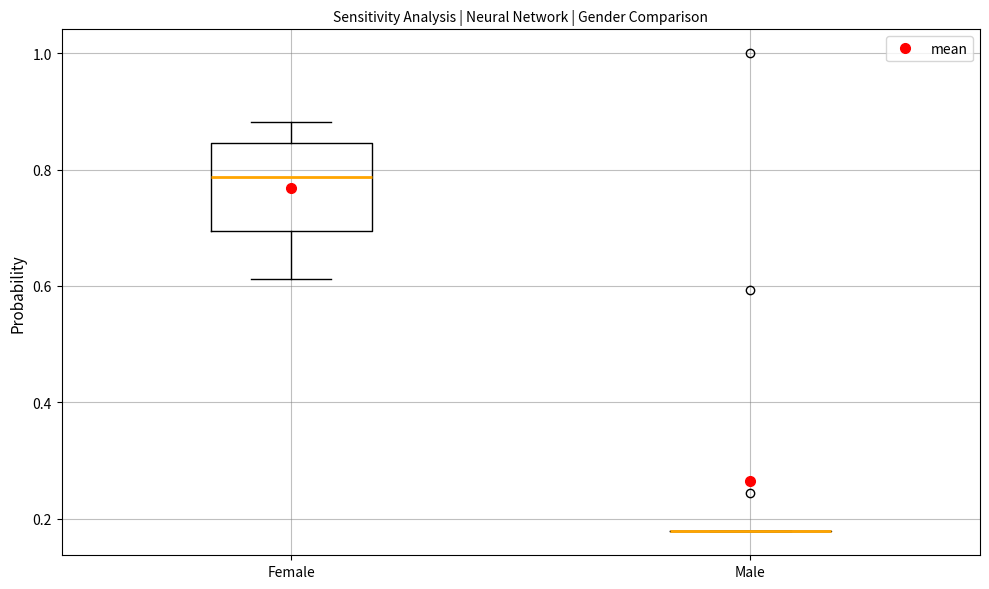

Comparing the boxes themselves (not the whiskers), which one is the tallest?

Female